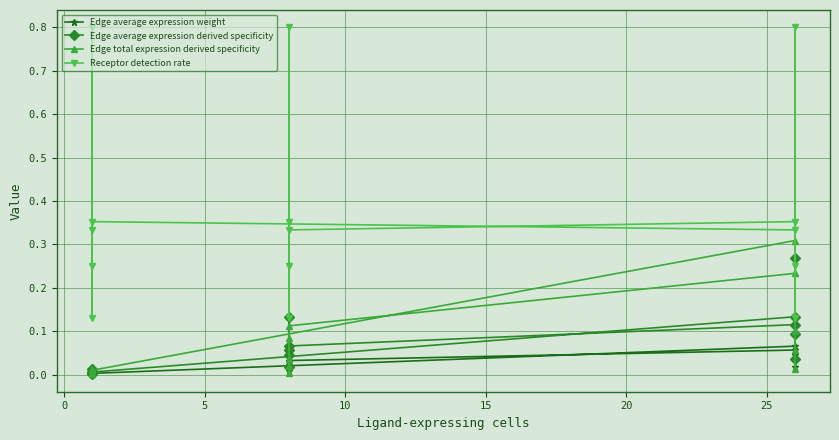

How many interior local peaks does the Edge average expression weight series have?

4